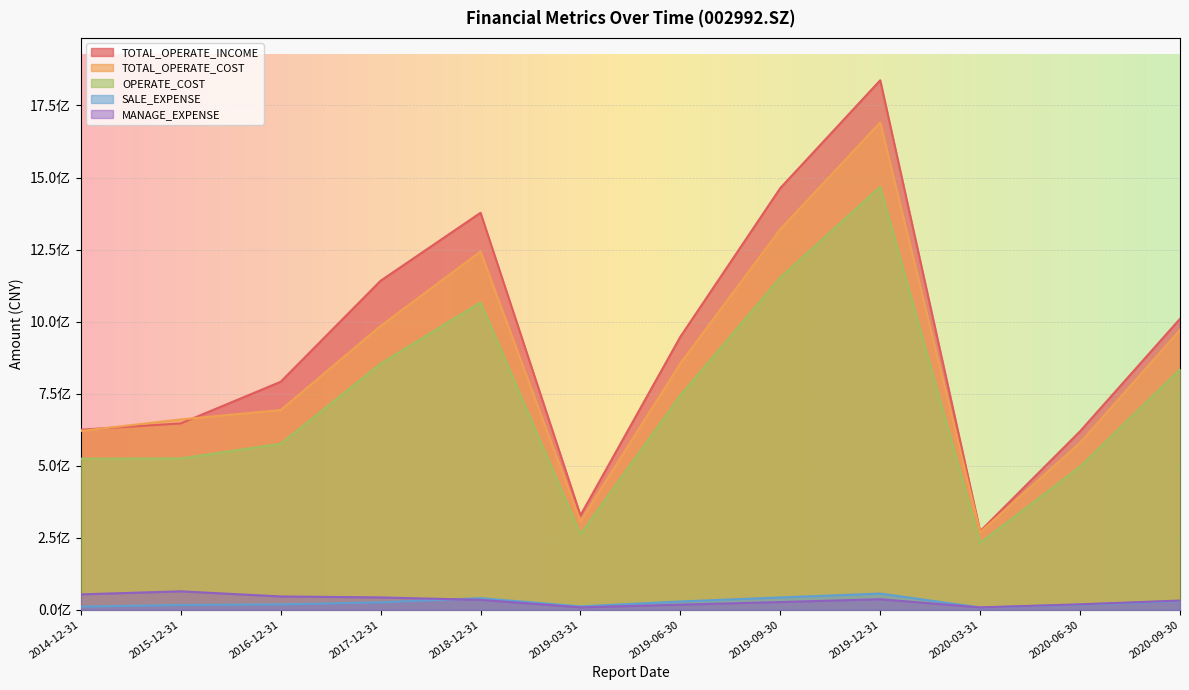

True or false: MANAGE_EXPENSE has more than 0 points higher than both neighbors.

True